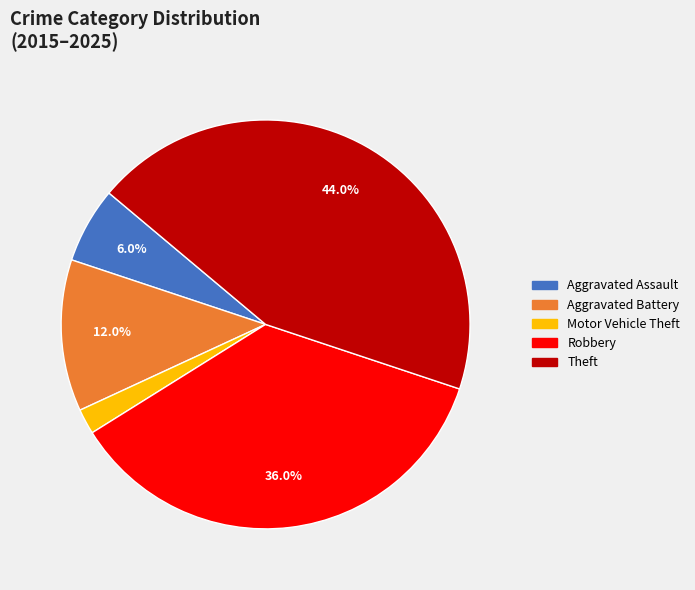

True or false: Aggravated Battery accounts for 2% of the total.

False